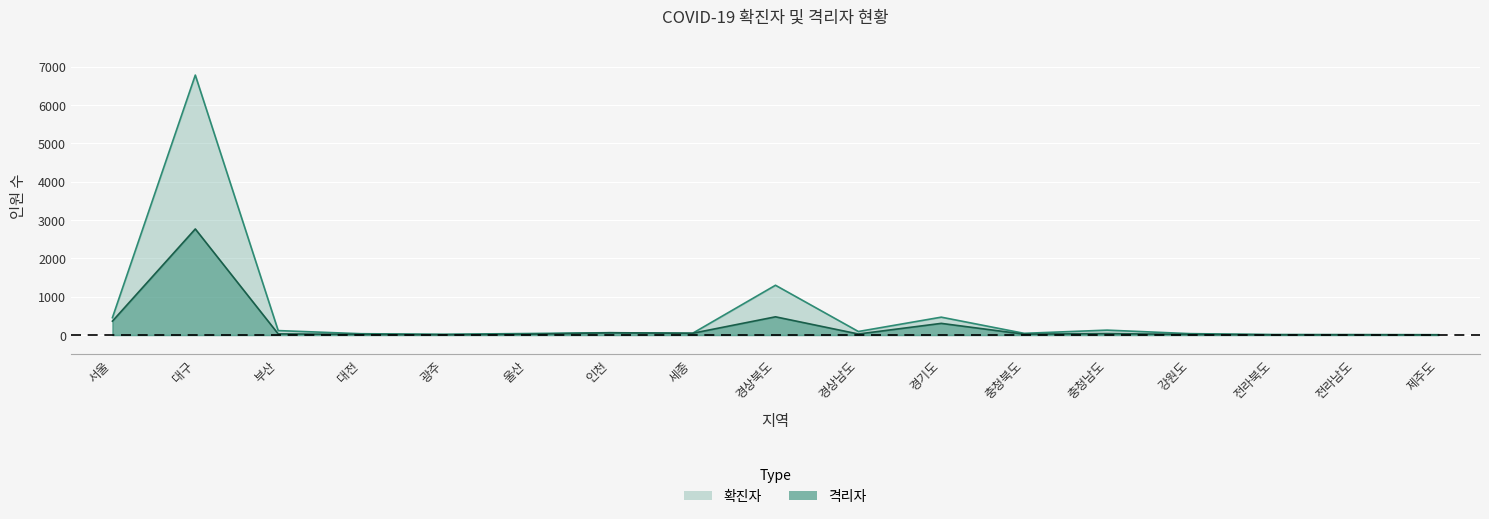

What is the sum of the 격리자 values at 대전 and 광주?

23